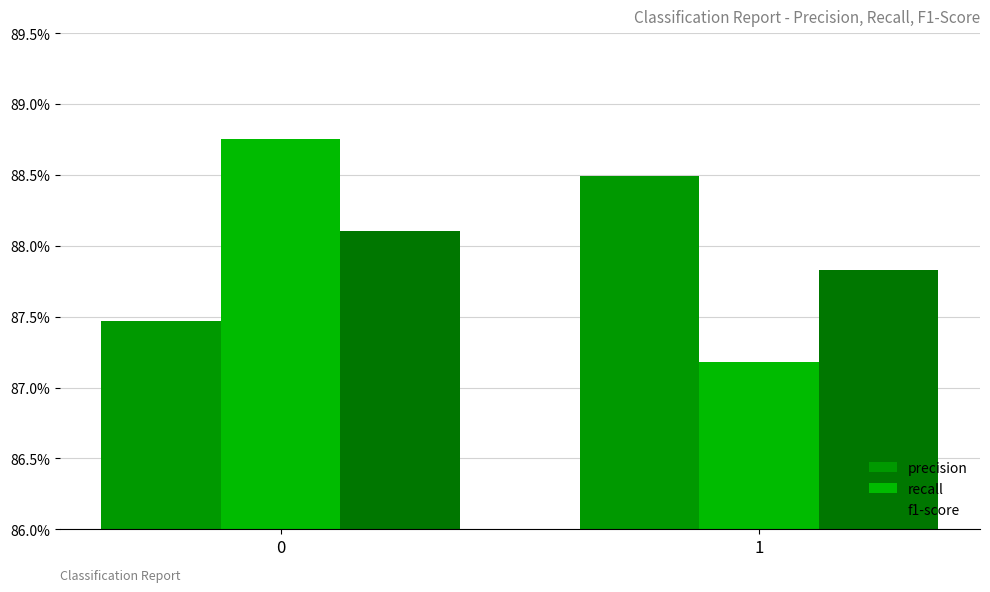

Count the f1-score values in the range 0 to 1.

2